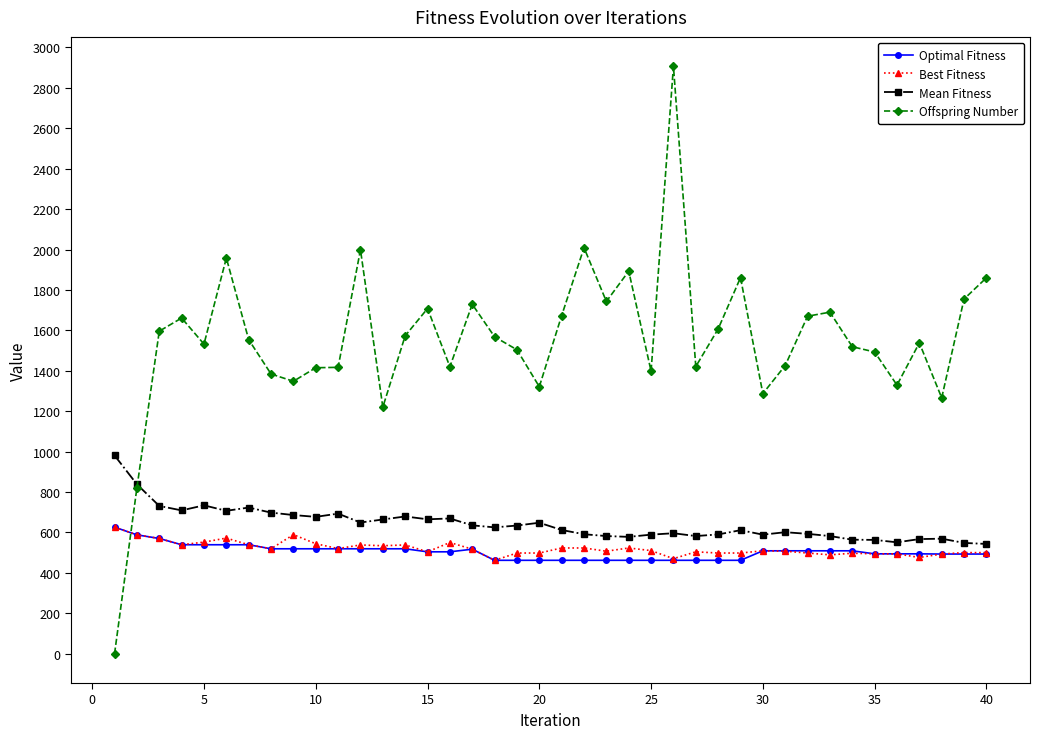

What is the highest value of the Mean Fitness series?

981